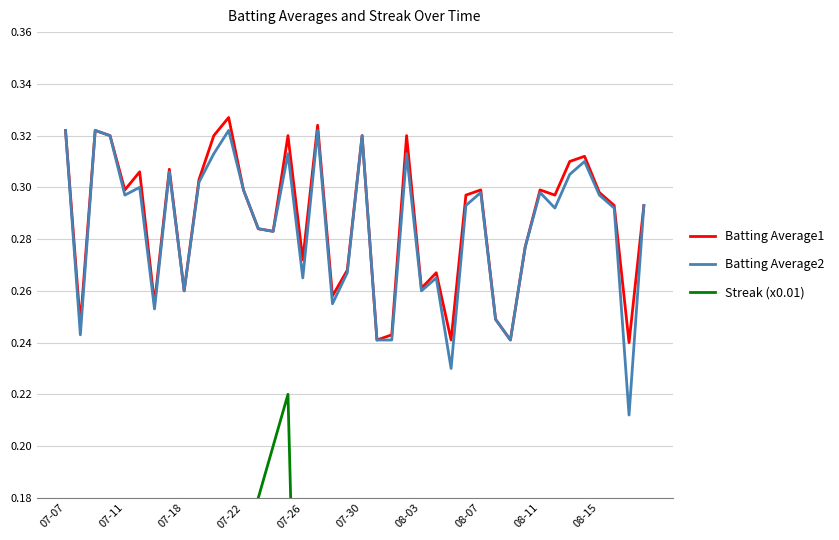

Reading left to right, what are all the values shown in this chart?

Batting Average1: 0.3	0.2	0.3	0.3	0.3	0.3	0.3	0.3	0.3	0.3	0.3	0.3	0.3	0.3	0.3	0.3	0.3	0.3	0.3	0.3	0.3	0.2	0.2	0.3	0.3	0.3	0.2	0.3	0.3	0.2	0.2	0.3	0.3	0.3	0.3	0.3	0.3	0.3	0.2	0.3
Batting Average2: 0.3	0.2	0.3	0.3	0.3	0.3	0.3	0.3	0.3	0.3	0.3	0.3	0.3	0.3	0.3	0.3	0.3	0.3	0.3	0.3	0.3	0.2	0.2	0.3	0.3	0.3	0.2	0.3	0.3	0.2	0.2	0.3	0.3	0.3	0.3	0.3	0.3	0.3	0.2	0.3
Streak (x0.01): 0.0	0.0	0.0	0.0	0.0	0.0	0.0	0.1	0.1	0.1	0.1	0.1	0.2	0.2	0.2	0.2	0.0	0.0	0.0	0.0	0.0	0.0	0.0	0.0	0.0	0.0	0.0	0.0	0.0	0.0	0.0	0.0	0.0	0.0	0.0	0.0	0.0	0.0	0.0	0.0